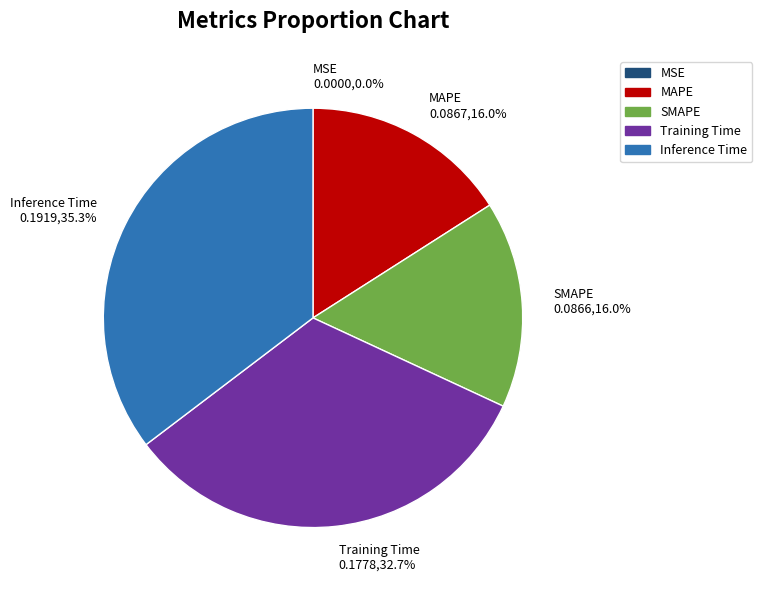

To the nearest percent, what is the combined percentage of SMAPE and Training Time?

49%